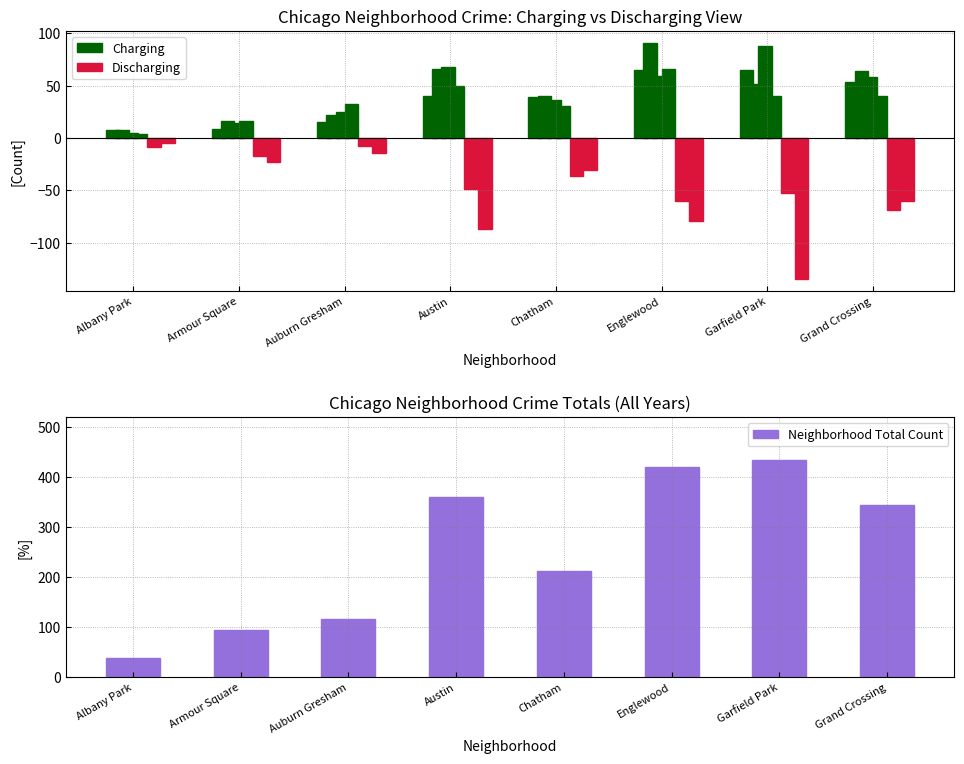

Which series has the largest total across all categories?

Neighborhood Total Count